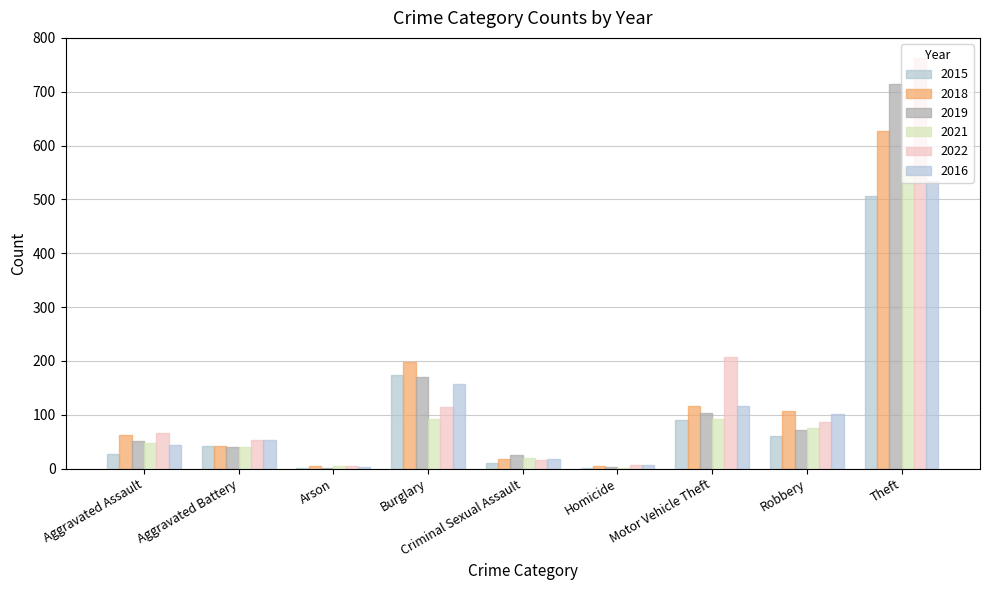

How many groups of bars are there?

9